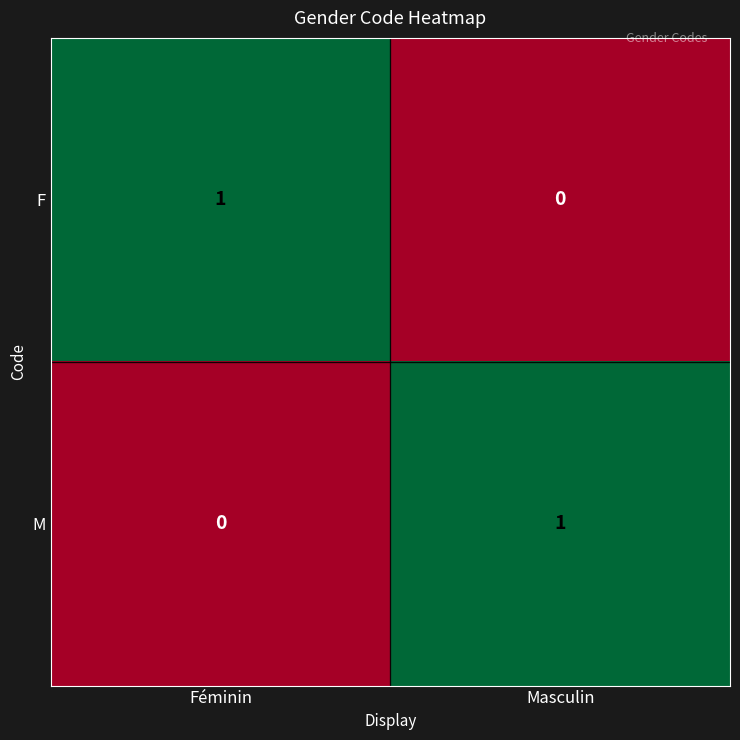

Reading right to left, extract all data points from this chart.

F: Masculin=0	Féminin=1
M: Masculin=1	Féminin=0